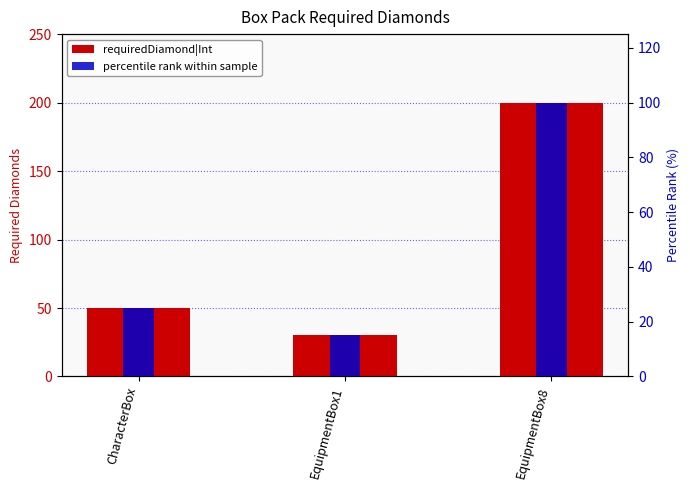

How many categories are shown in the chart?

3